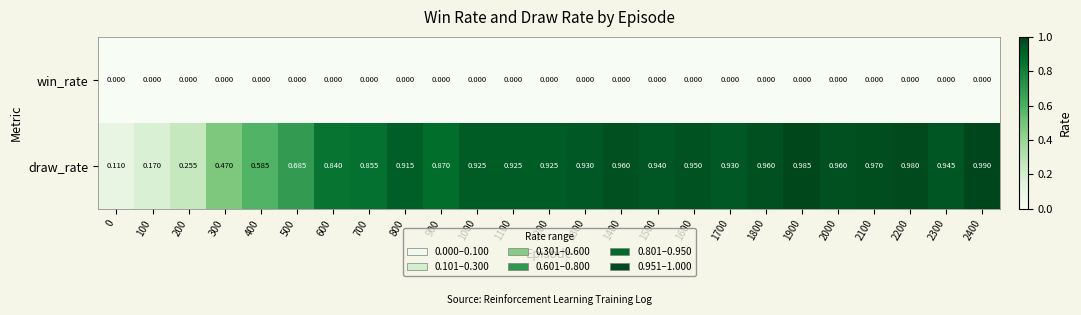

At 1400, list the series in order from smallest to largest.

win_rate, draw_rate